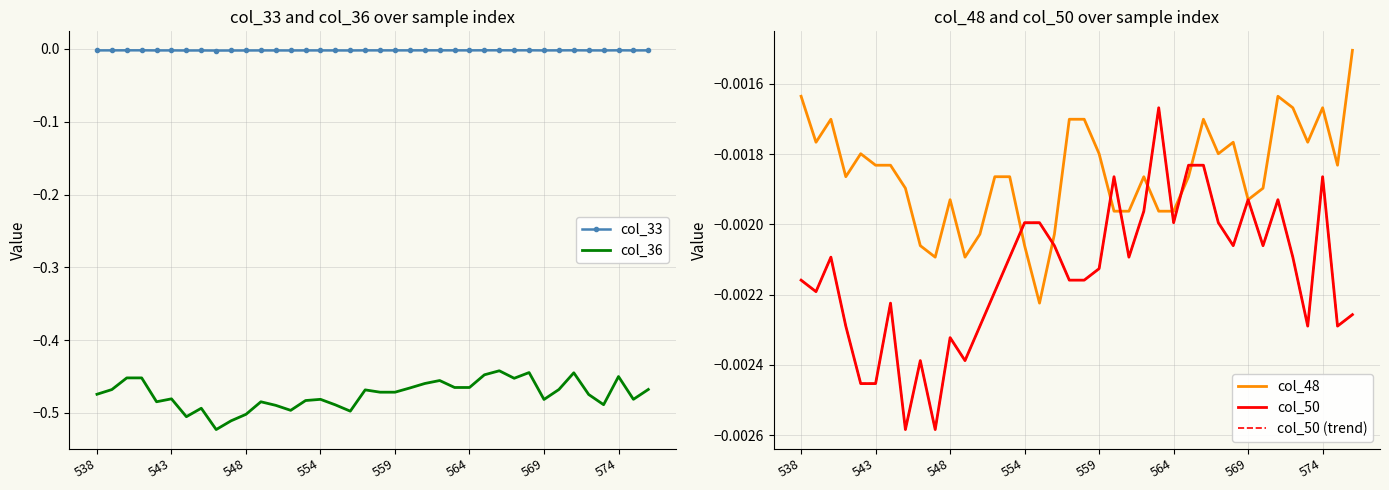

True or false: col_36 and col_33 cross at least once.

False